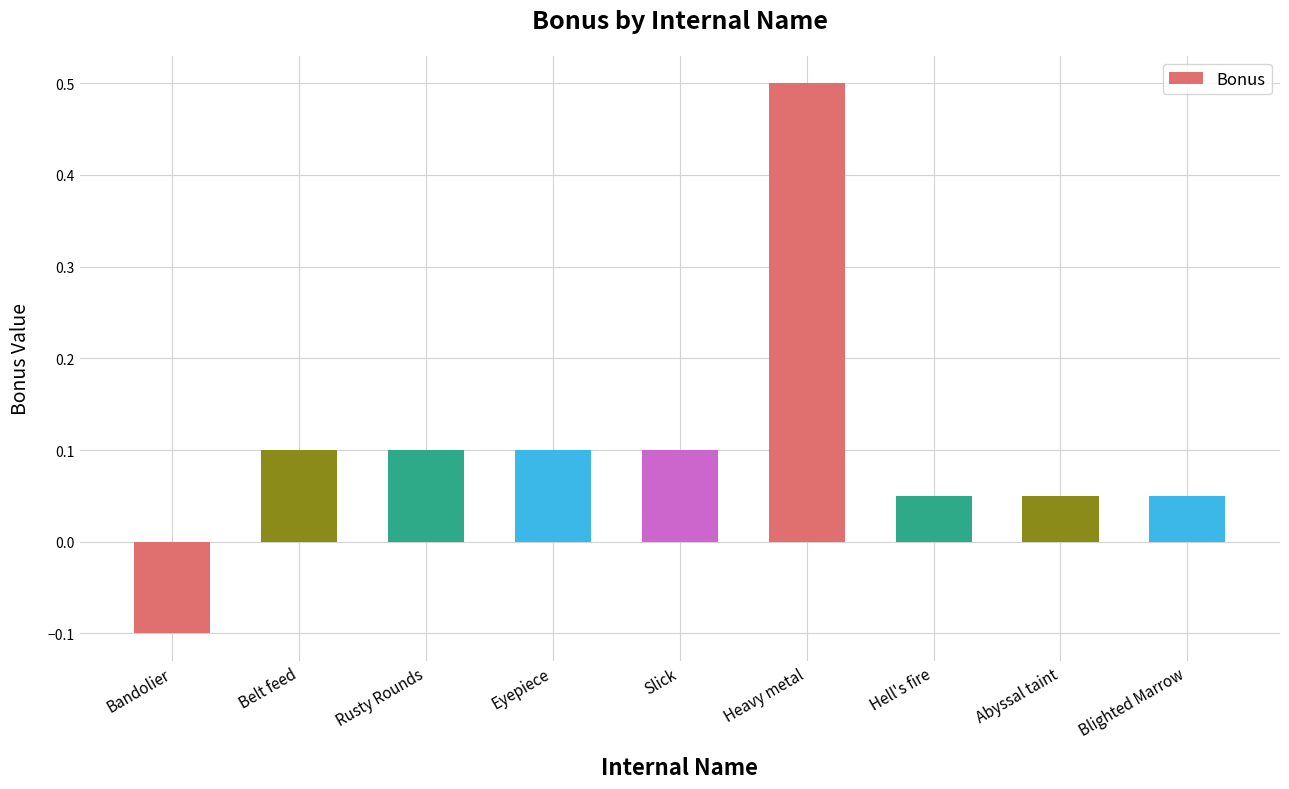

Which category has the lowest value across all series?

Bandolier